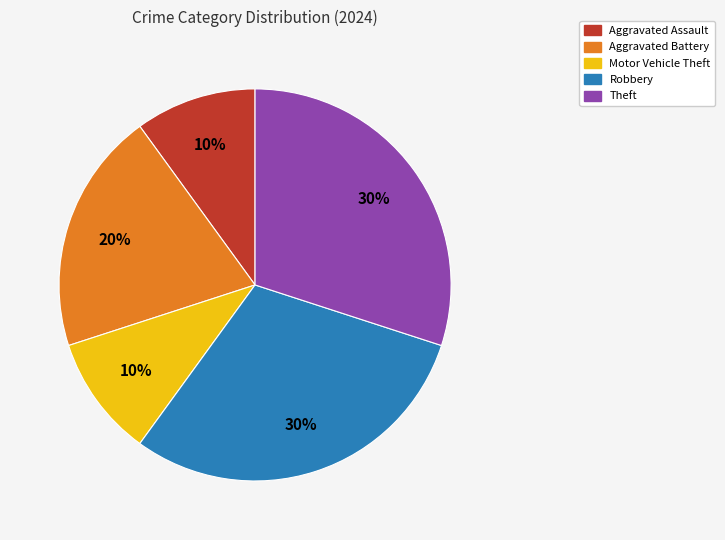

To the nearest percent, what is the difference between the largest and smallest slice percentages?

20%